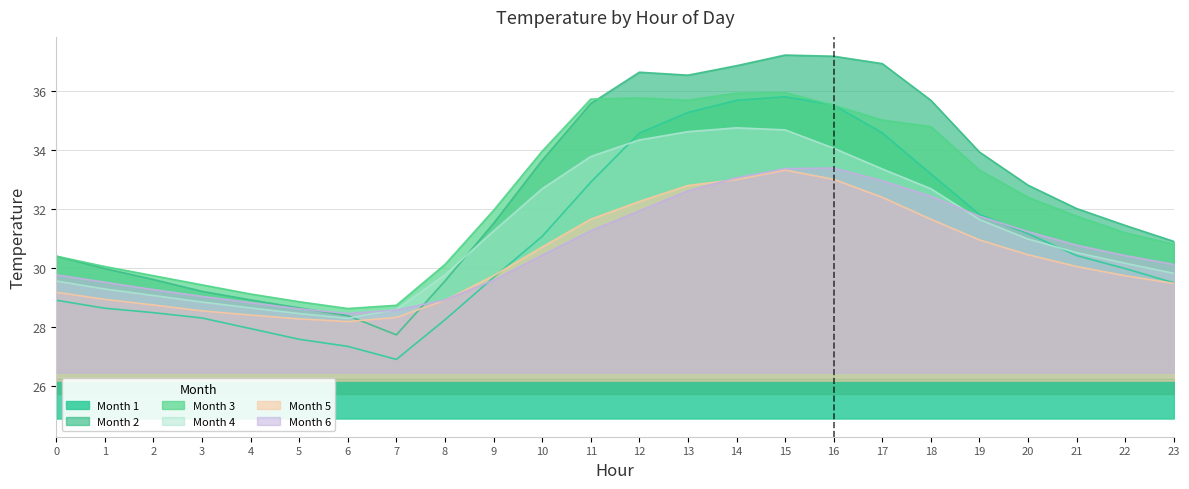

Which category has the highest value in the Month 1 series?

15